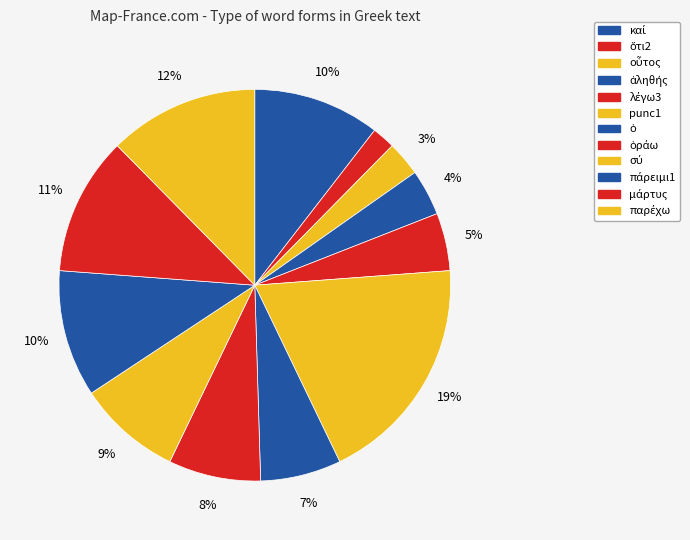

How many segments does this pie chart have?

12